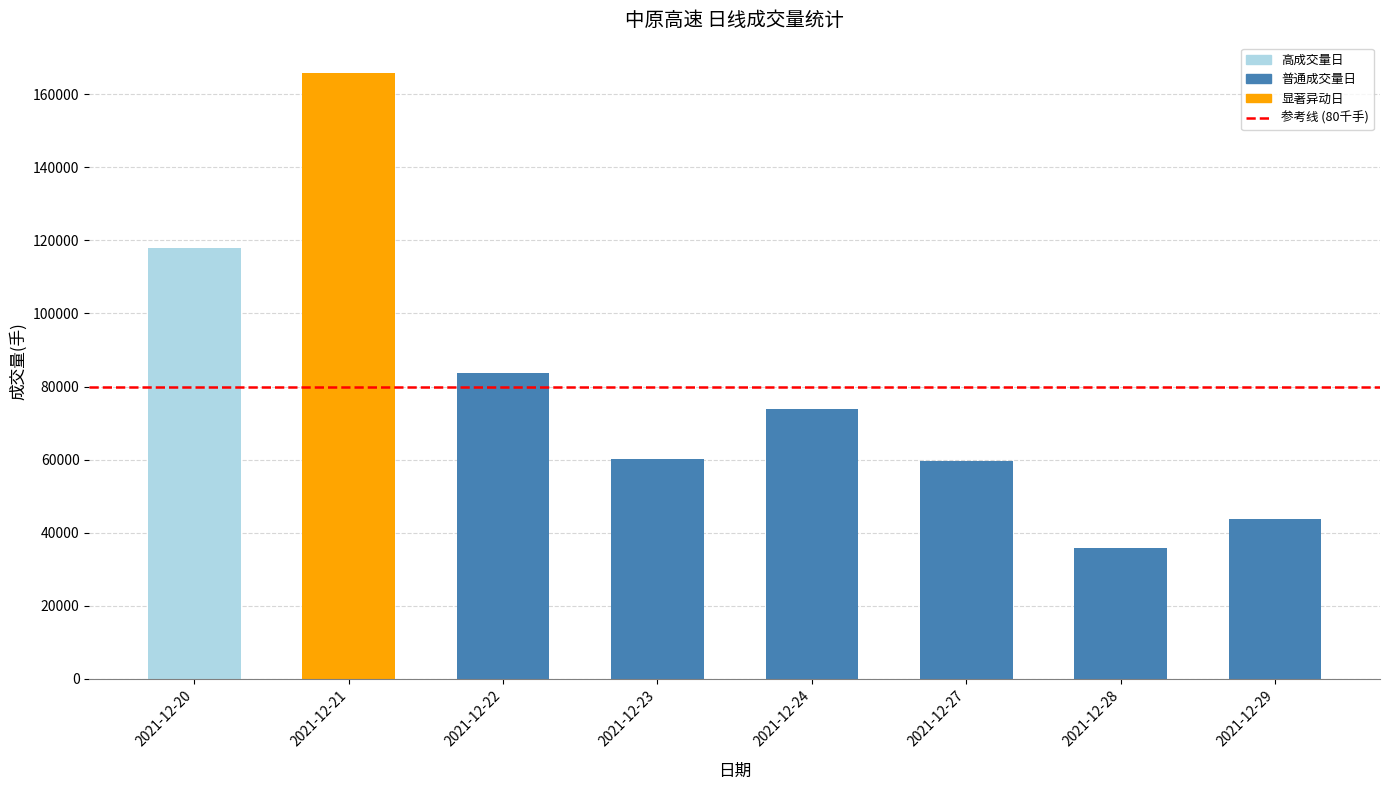

Is it true that the value at 2021-12-28 is 35823.0?

True